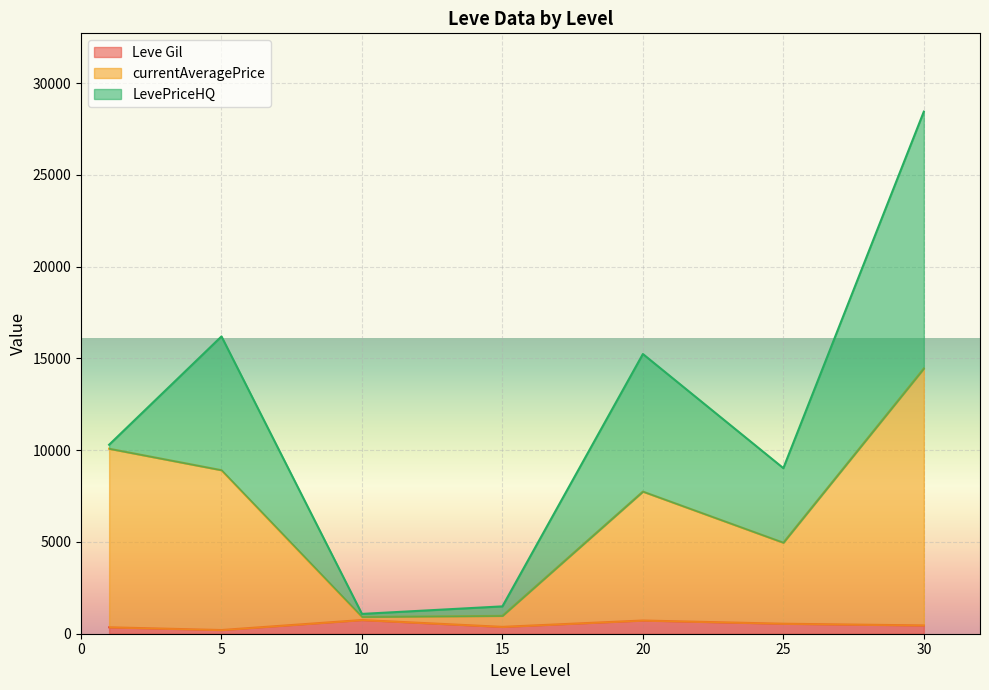

List the series in order of their peak value, lowest first.

Leve Gil, currentAveragePrice, LevePriceHQ